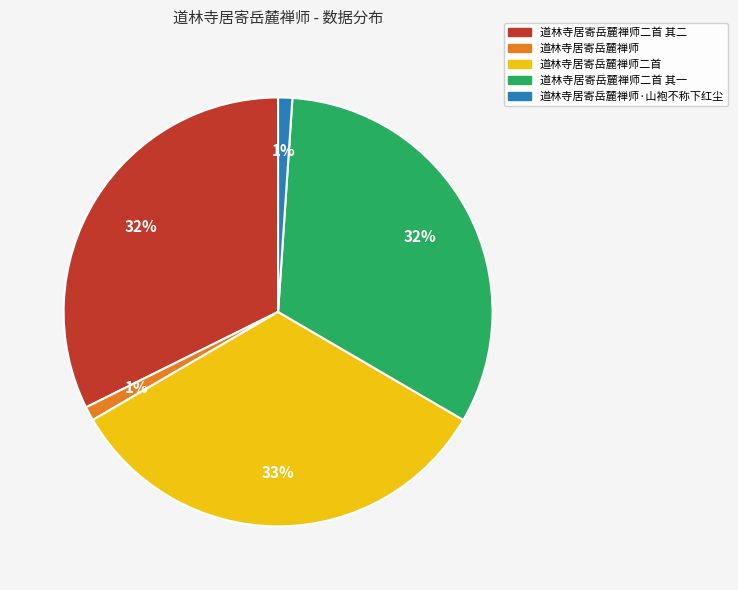

To the nearest percent, what is the difference between the 道林寺居寄岳麓禅师二首 and 道林寺居寄岳麓禅师 slice percentages?

32%